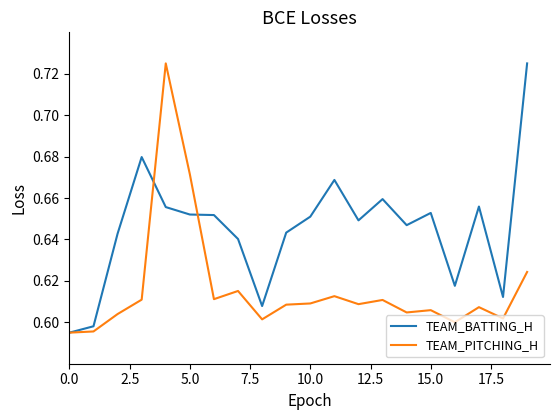

Rank the series by their average value, from lowest to highest.

TEAM_PITCHING_H, TEAM_BATTING_H